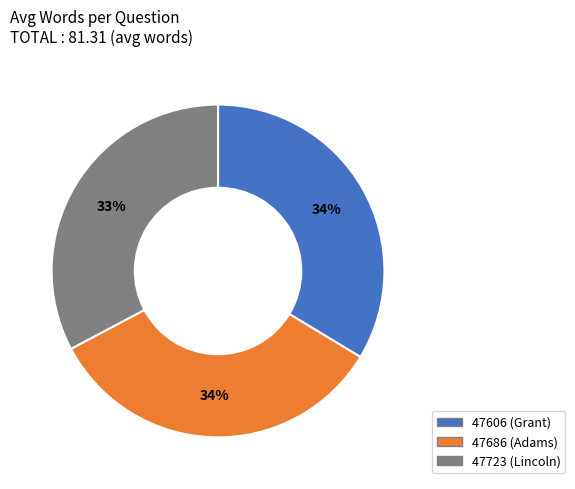

How many segments does this pie chart have?

3